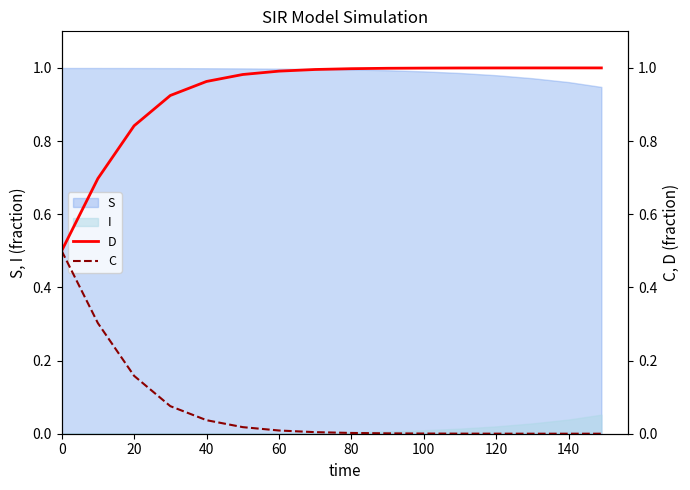

Does the chart display data point markers on the line(s)?

No